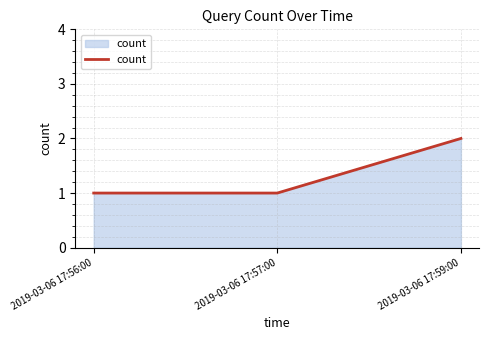

Approximately how many times larger is the value at 2019-03-06 17:56:00 compared to 2019-03-06 17:57:00?

1.0